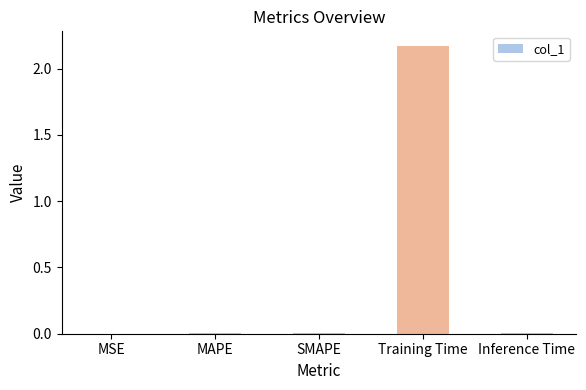

Which category has the highest value across all series?

Training Time